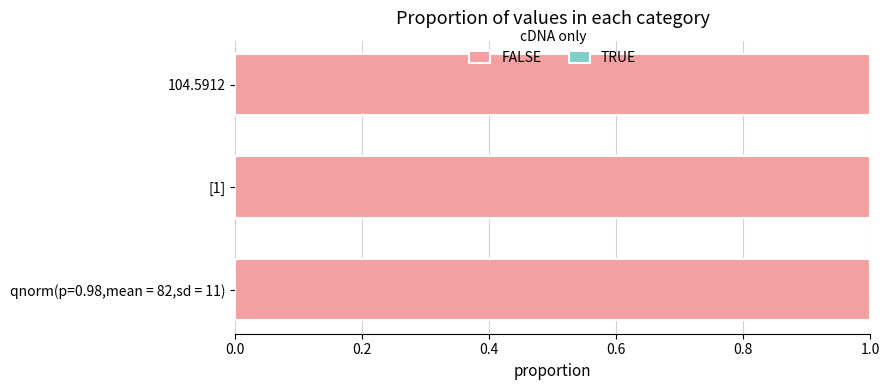

Reading left to right, extract all data points from this chart.

FALSE: 1	1	1
TRUE: 0	0	0